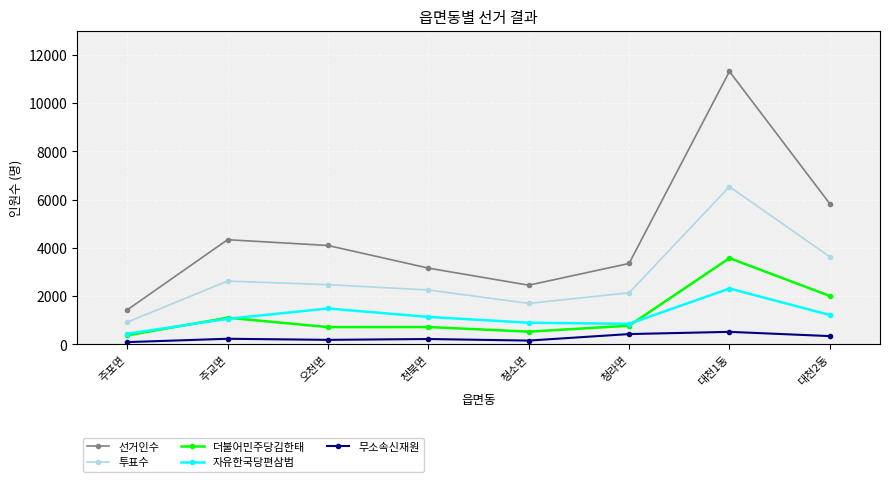

What is the sum of all 투표수 values?

22223